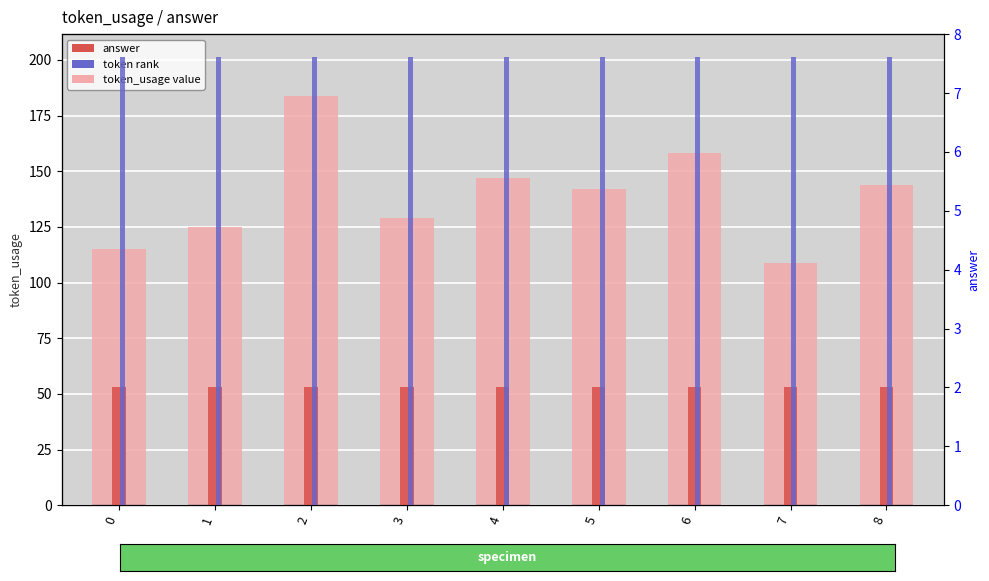

What is the sum of the answer values at 2 and 7?

4